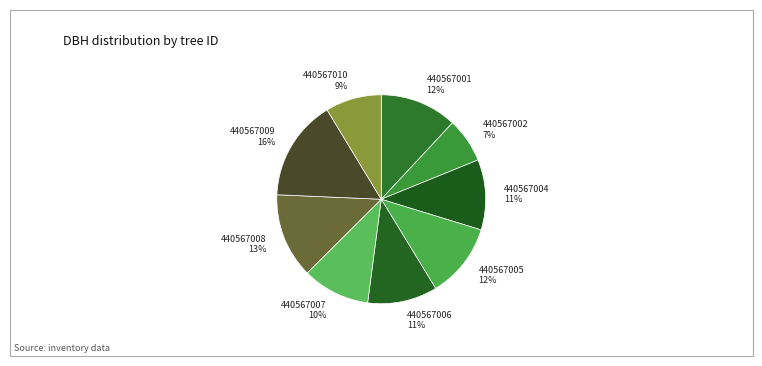

How many slices are in this pie chart?

9